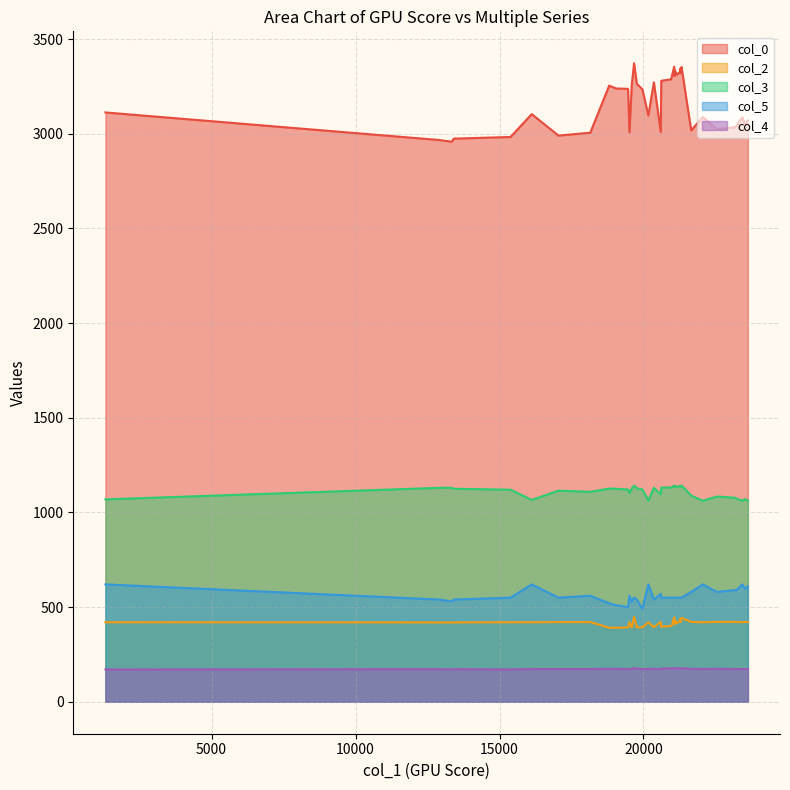

Count the number of data series in this chart.

5